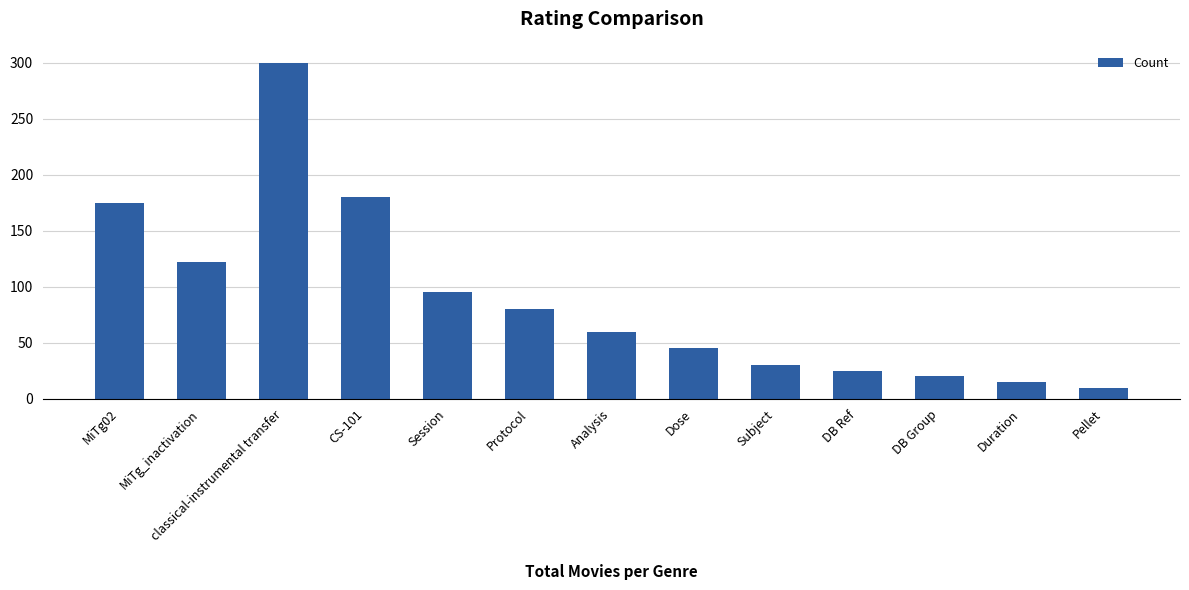

List the labels in order of value, smallest first.

Pellet, Duration, DB Group, DB Ref, Subject, Dose, Analysis, Protocol, Session, MiTg_inactivation, MiTg02, CS-101, classical-instrumental transfer